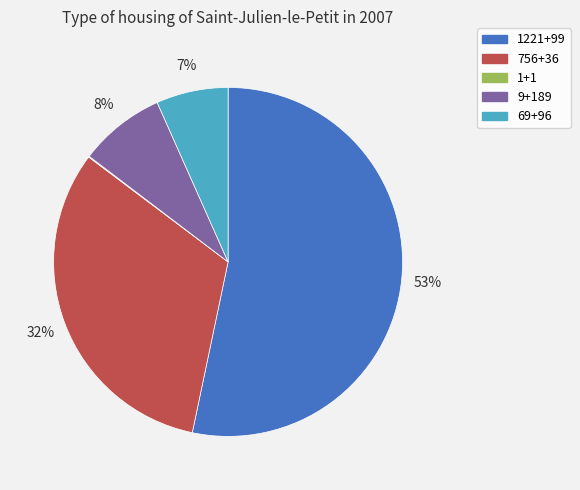

Do 1221+99 and 9+189 together represent more than half of the pie?

Yes